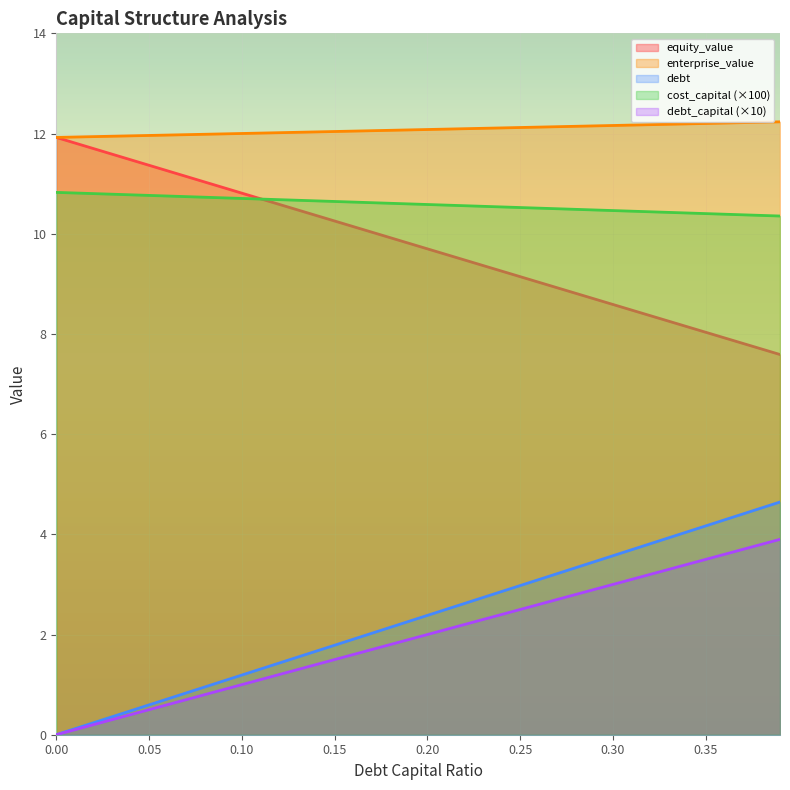

Does the chart display data point markers on the line(s)?

No